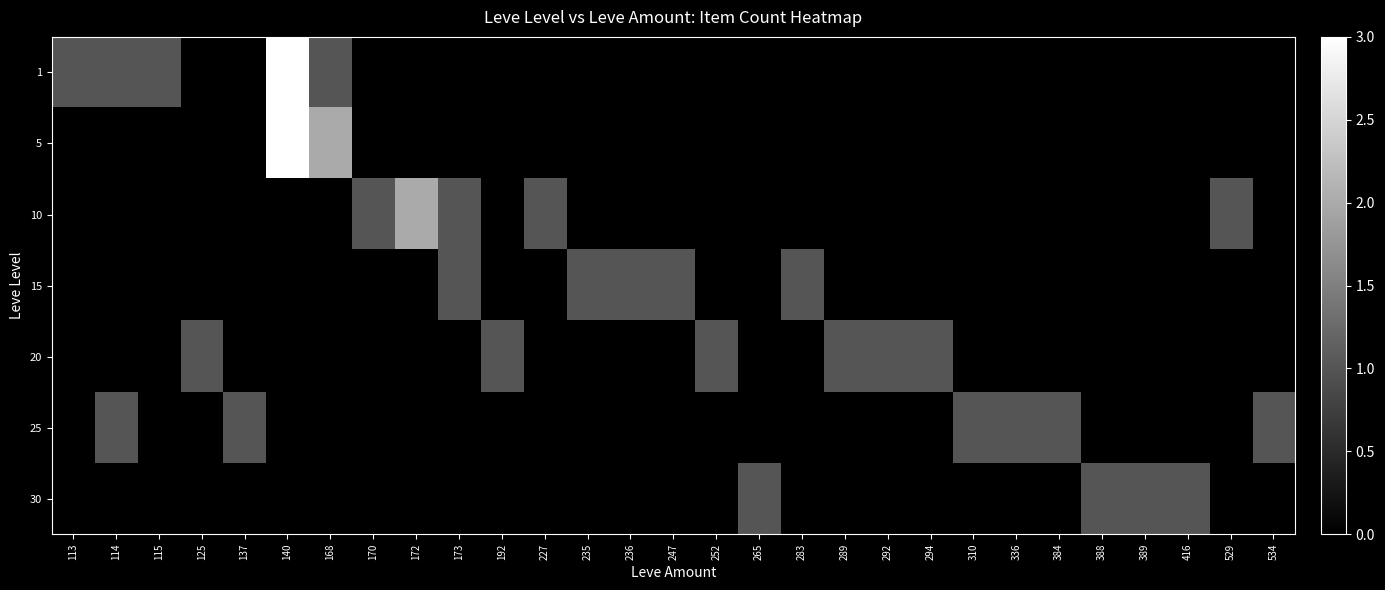

Count the number of data series in this chart.

7